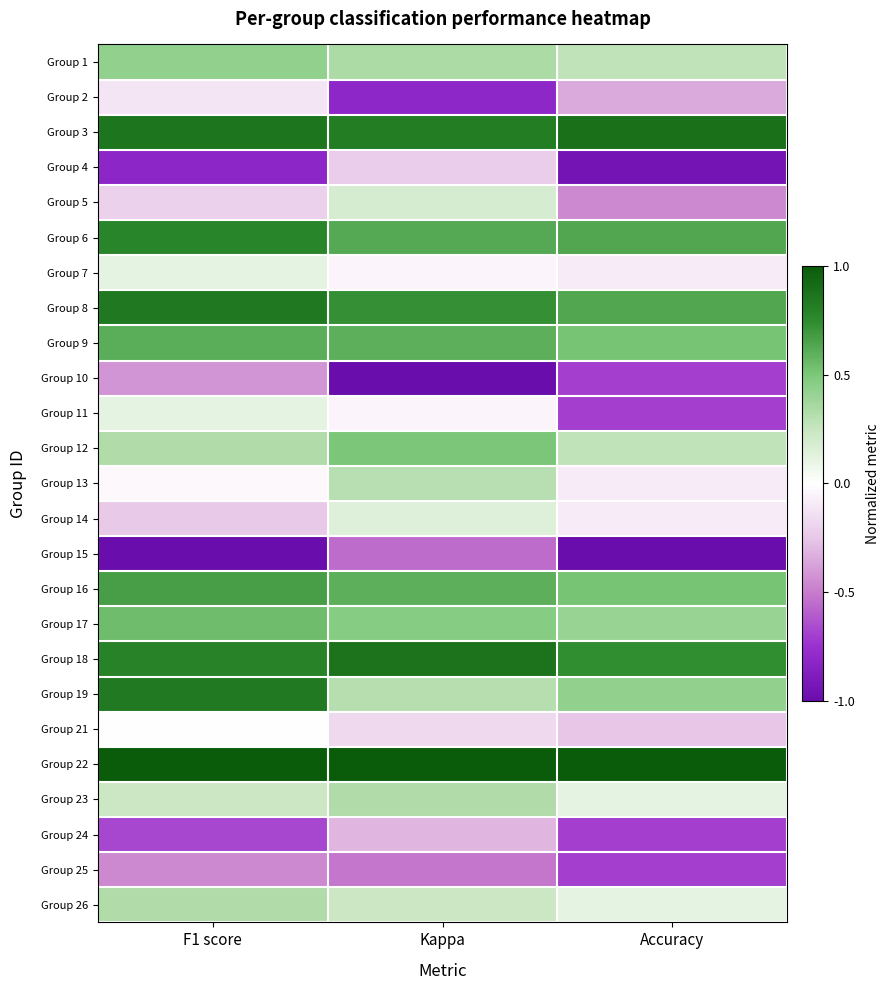

Reading right to left, what are all the values shown in this chart?

Group 1: Accuracy=0.3	Kappa=0.3	F1 score=0.4
Group 2: Accuracy=-0.4	Kappa=-0.8	F1 score=-0.1
Group 3: Accuracy=0.9	Kappa=0.8	F1 score=0.9
Group 4: Accuracy=-0.9	Kappa=-0.2	F1 score=-0.8
Group 5: Accuracy=-0.5	Kappa=0.2	F1 score=-0.2
Group 6: Accuracy=0.6	Kappa=0.6	F1 score=0.8
Group 7: Accuracy=-0.1	Kappa=-0.0	F1 score=0.1
Group 8: Accuracy=0.6	Kappa=0.7	F1 score=0.8
Group 9: Accuracy=0.5	Kappa=0.6	F1 score=0.6
Group 10: Accuracy=-0.7	Kappa=-1.0	F1 score=-0.4
Group 11: Accuracy=-0.7	Kappa=-0.0	F1 score=0.1
Group 12: Accuracy=0.3	Kappa=0.5	F1 score=0.3
Group 13: Accuracy=-0.1	Kappa=0.3	F1 score=-0.0
Group 14: Accuracy=-0.1	Kappa=0.1	F1 score=-0.2
Group 15: Accuracy=-1.0	Kappa=-0.5	F1 score=-1.0
Group 16: Accuracy=0.5	Kappa=0.6	F1 score=0.7
Group 17: Accuracy=0.4	Kappa=0.5	F1 score=0.5
Group 18: Accuracy=0.7	Kappa=0.9	F1 score=0.8
Group 19: Accuracy=0.4	Kappa=0.3	F1 score=0.8
Group 21: Accuracy=-0.3	Kappa=-0.2	F1 score=-0.0
Group 22: Accuracy=1.0	Kappa=1.0	F1 score=1.0
Group 23: Accuracy=0.1	Kappa=0.3	F1 score=0.2
Group 24: Accuracy=-0.7	Kappa=-0.3	F1 score=-0.7
Group 25: Accuracy=-0.7	Kappa=-0.5	F1 score=-0.5
Group 26: Accuracy=0.1	Kappa=0.2	F1 score=0.3